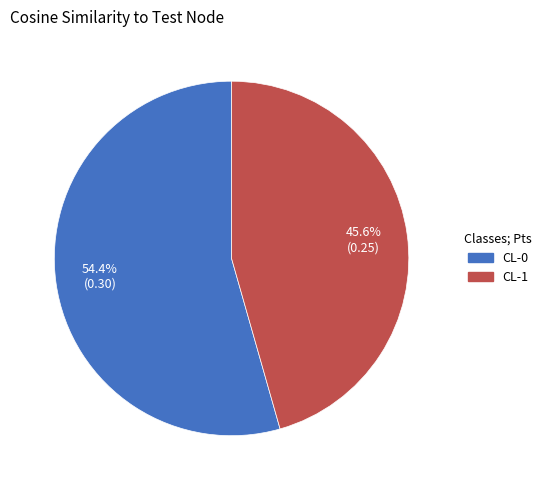

What percentage is NOT represented by CL-1?

54.4%